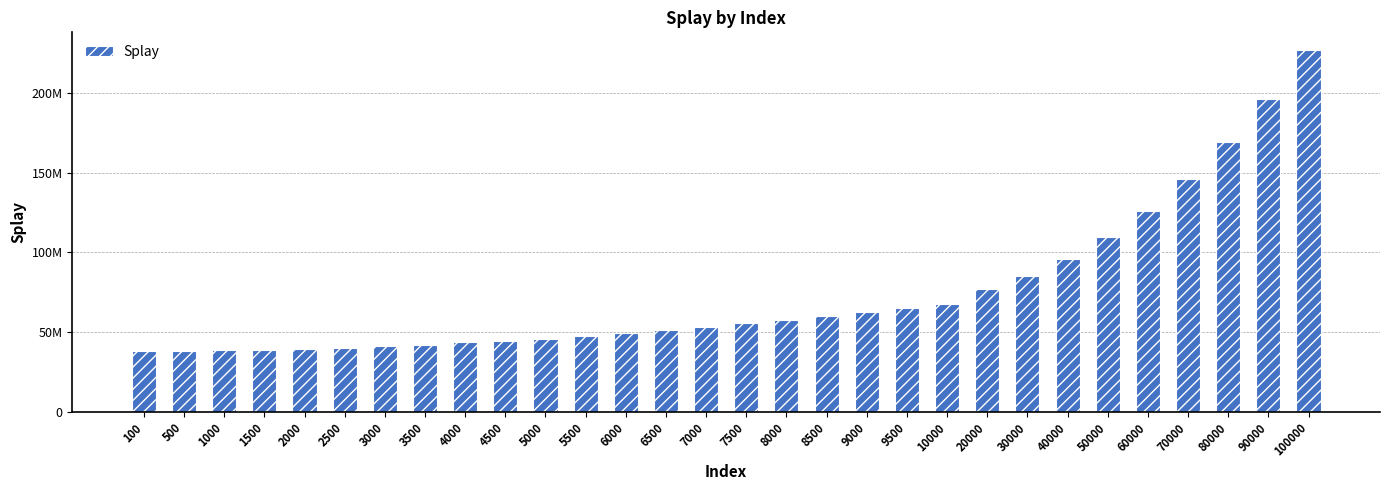

Does the chart contain any negative values?

No